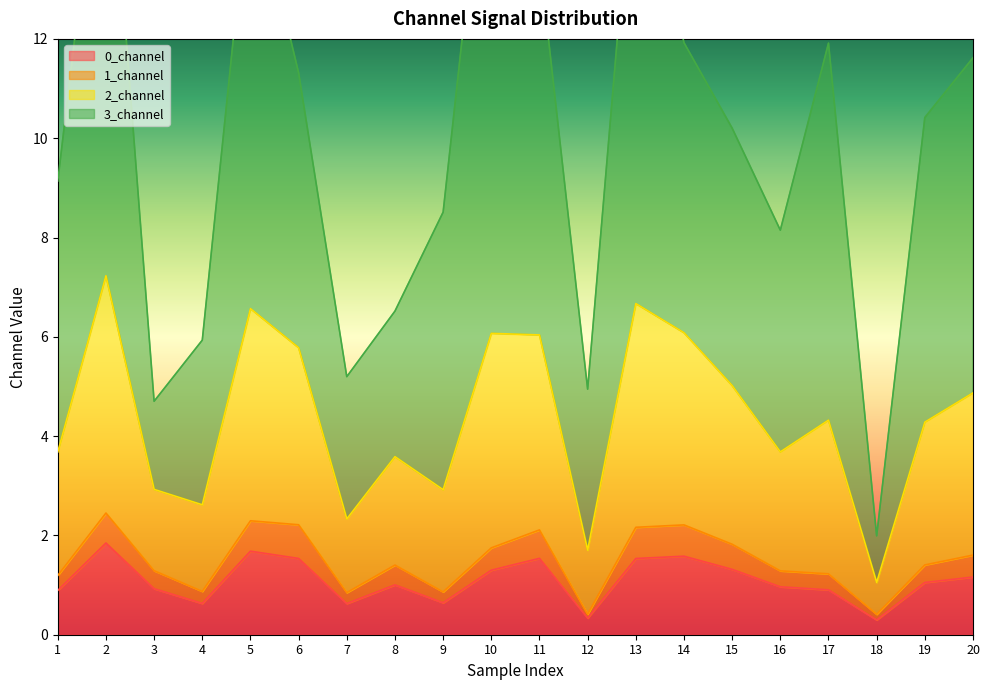

At how many categories does at least one series exceed 1?

20